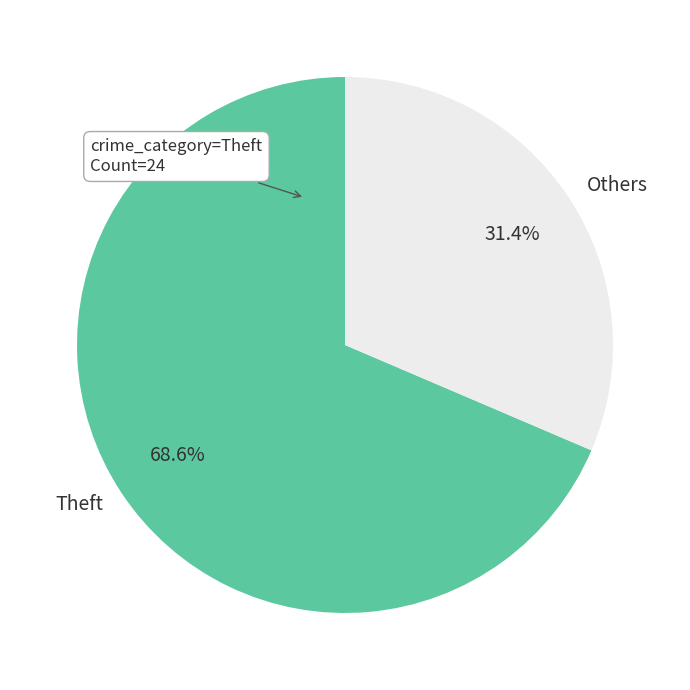

Which category has the smallest portion of the pie?

Others